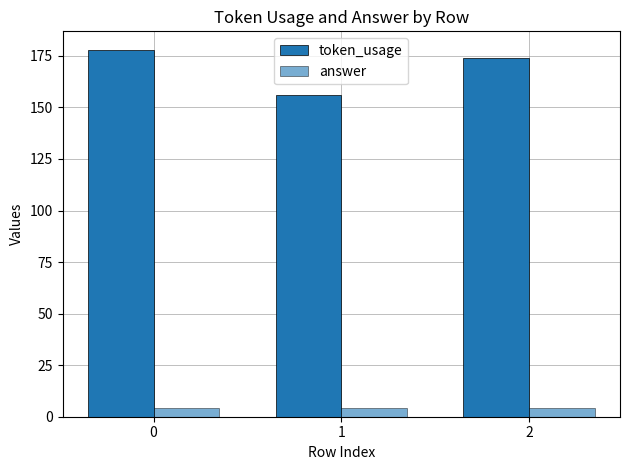

What is the difference between the maximum and minimum values in the token_usage series?

22